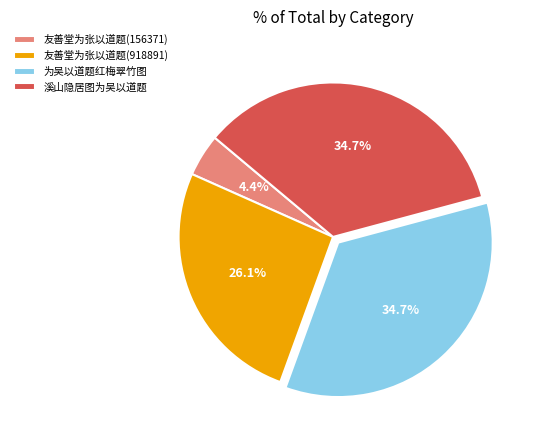

What portion of the pie excludes 友善堂为张以道题(918891)?

73.9%